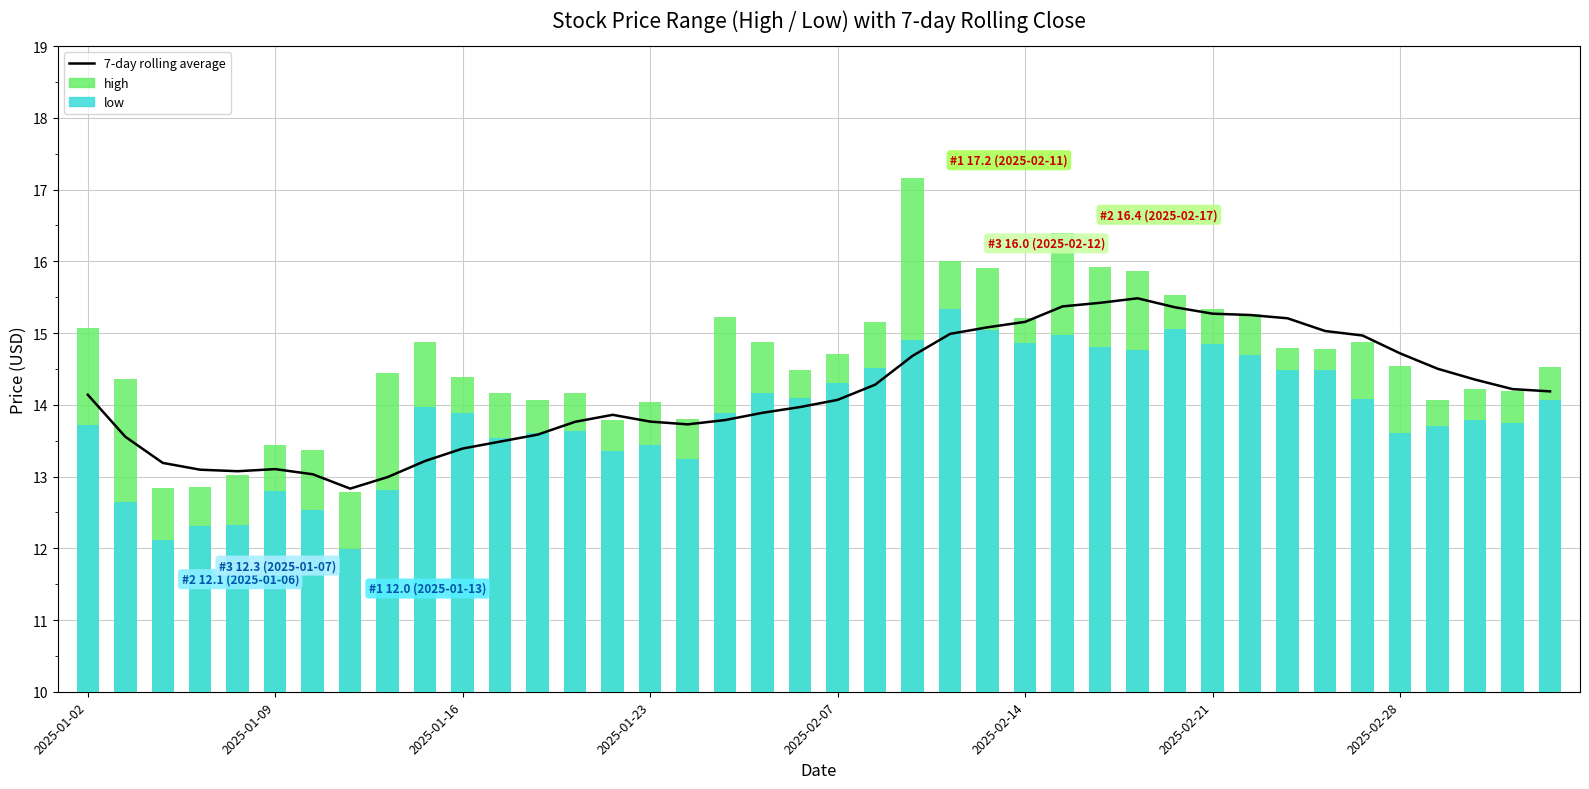

List the series in order of their peak value, lowest first.

low, 7-day rolling average, high